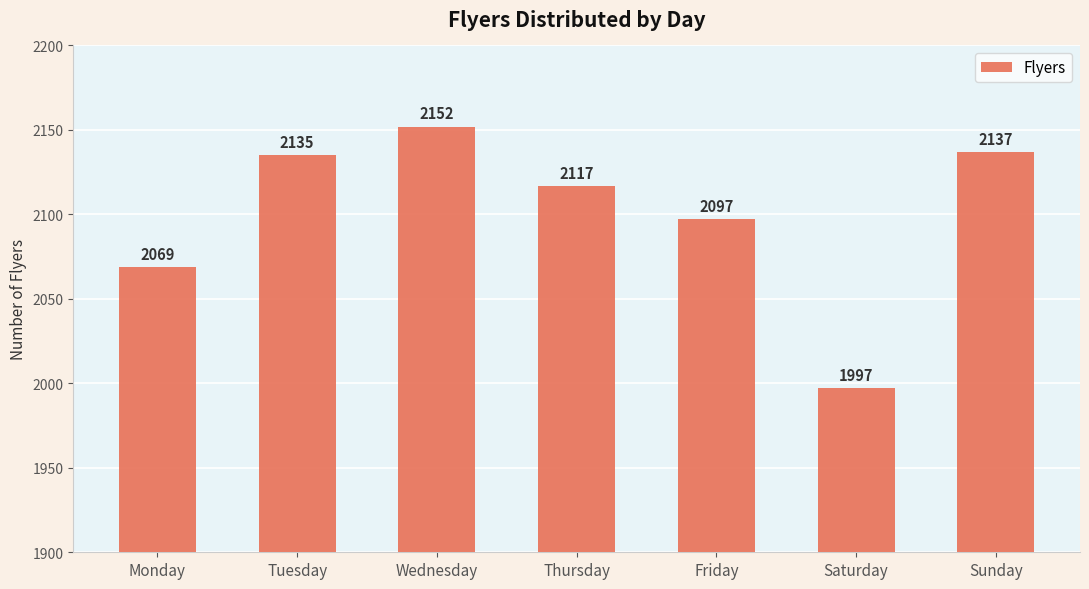

Which category has the highest value across all series?

Wednesday